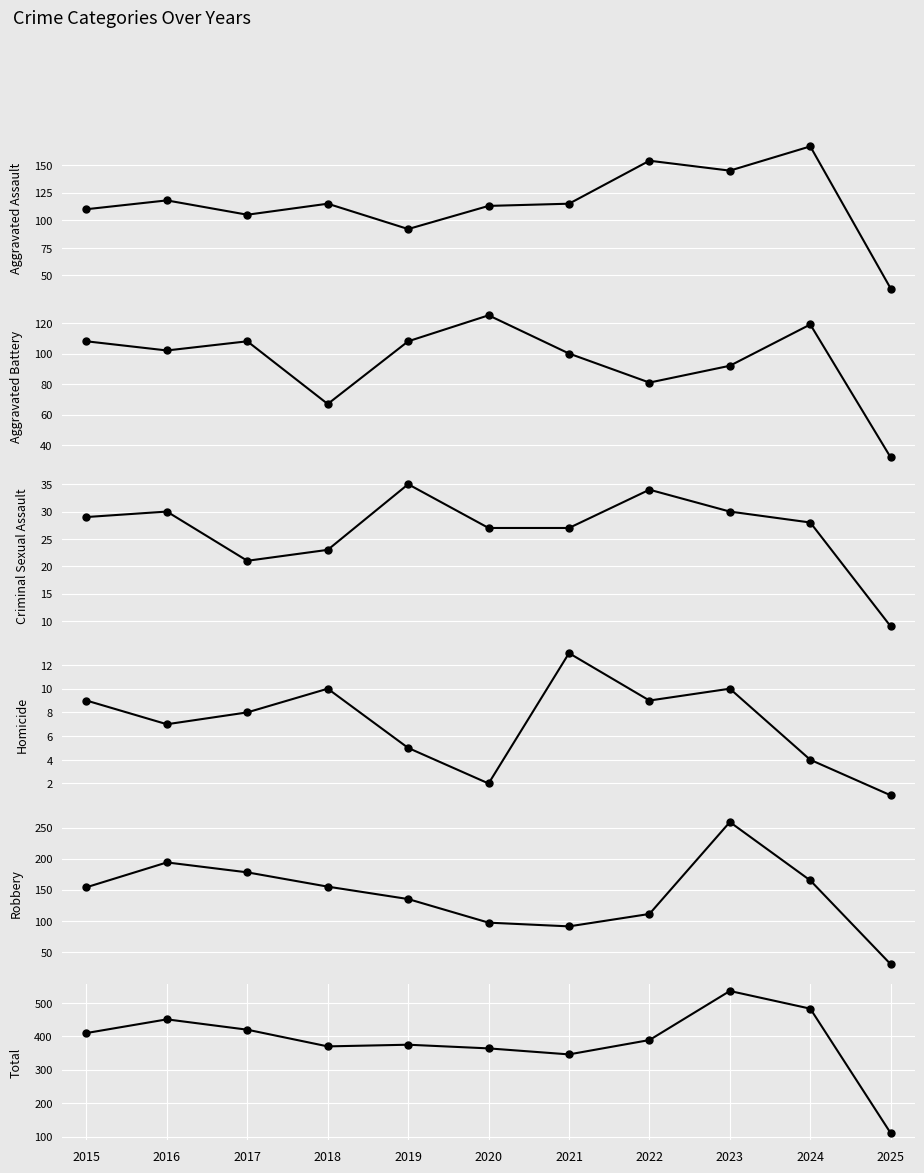

Count the number of categories in the chart.

11